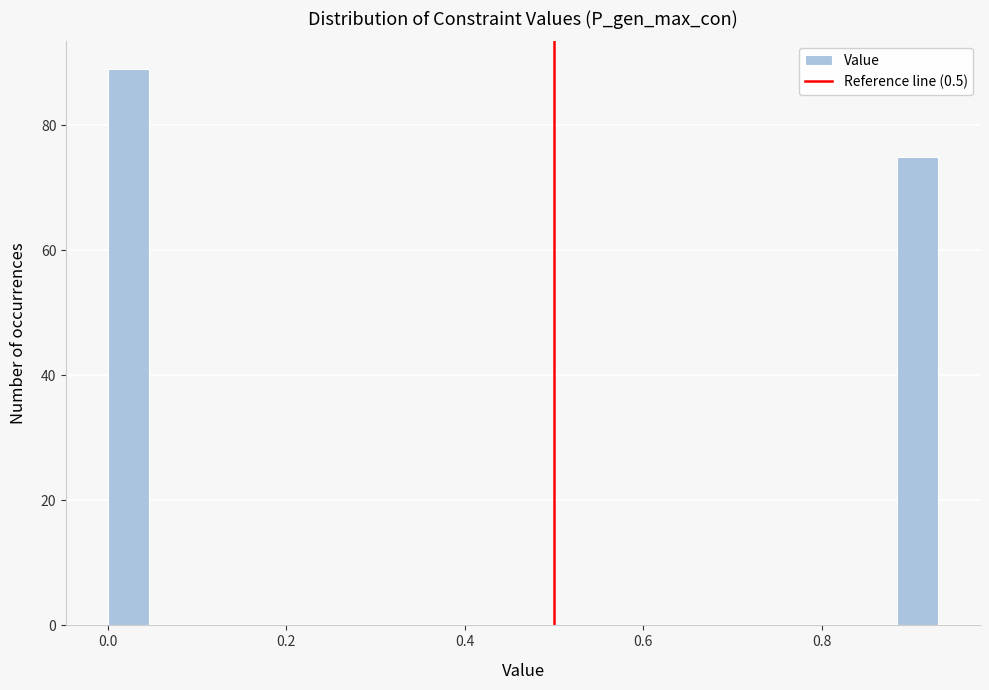

Read against the x-axis, roughly where is the centre of the tallest bar?

0.02